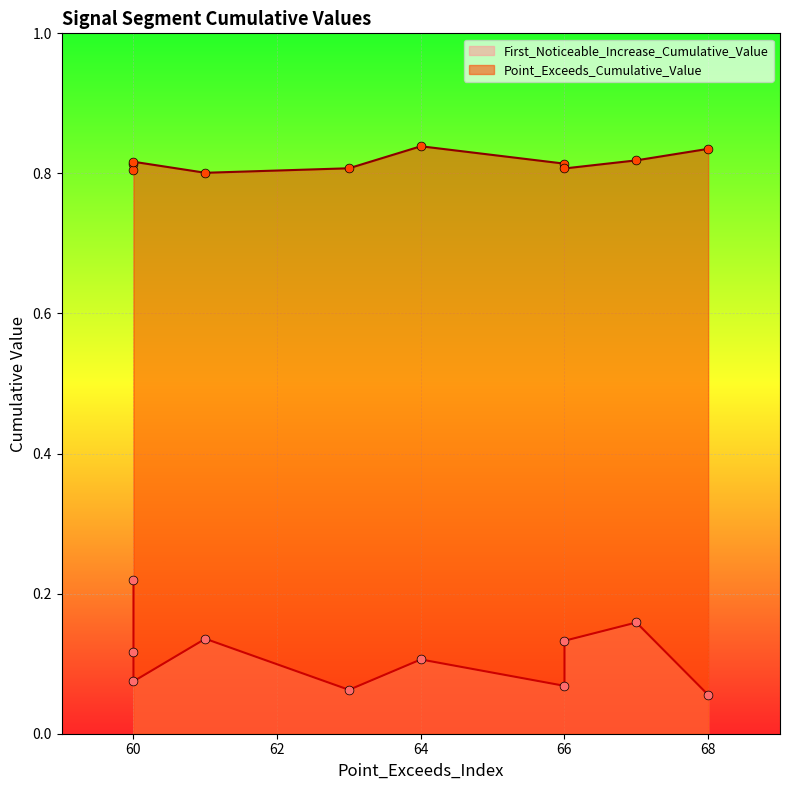

Which series contains the highest Y value?

Point_Exceeds_Cumulative_Value